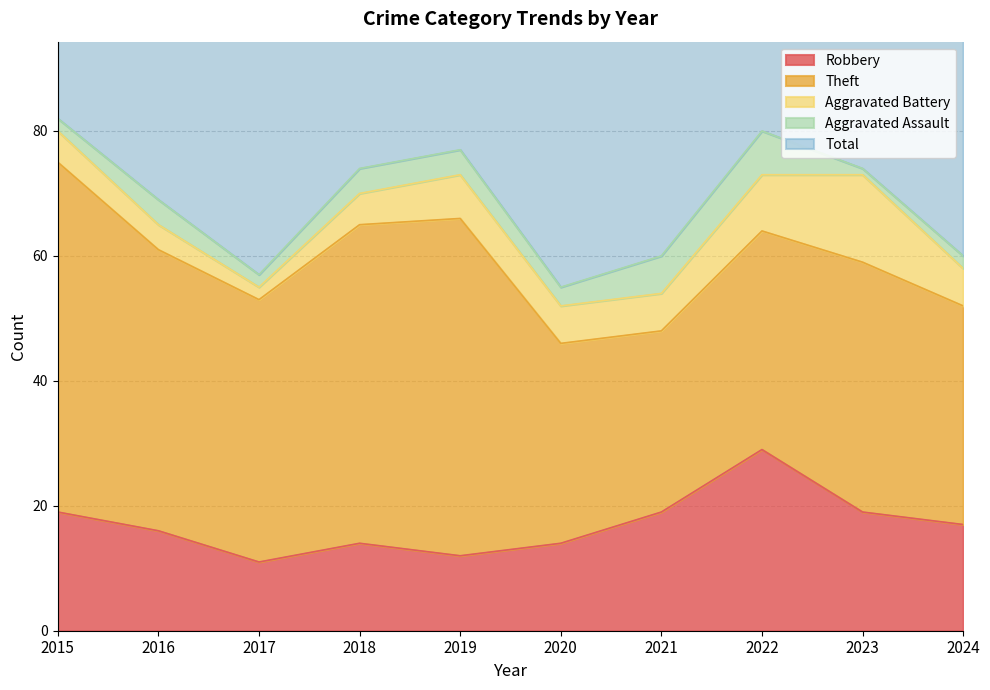

What is the difference between the Aggravated Battery values at 2022 and 2015?

4